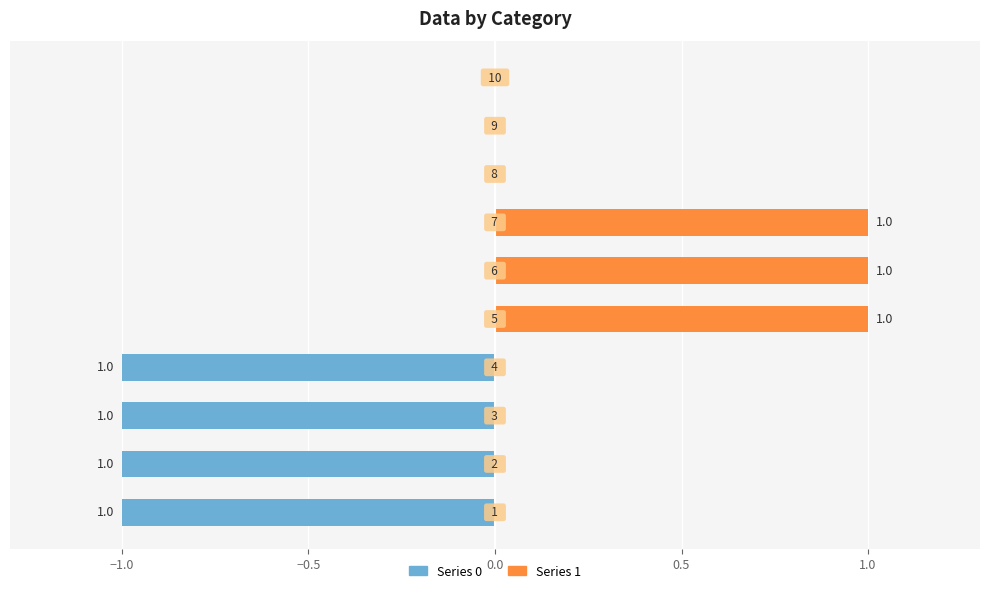

The value of 0 at 4 is -1. True or false?

True